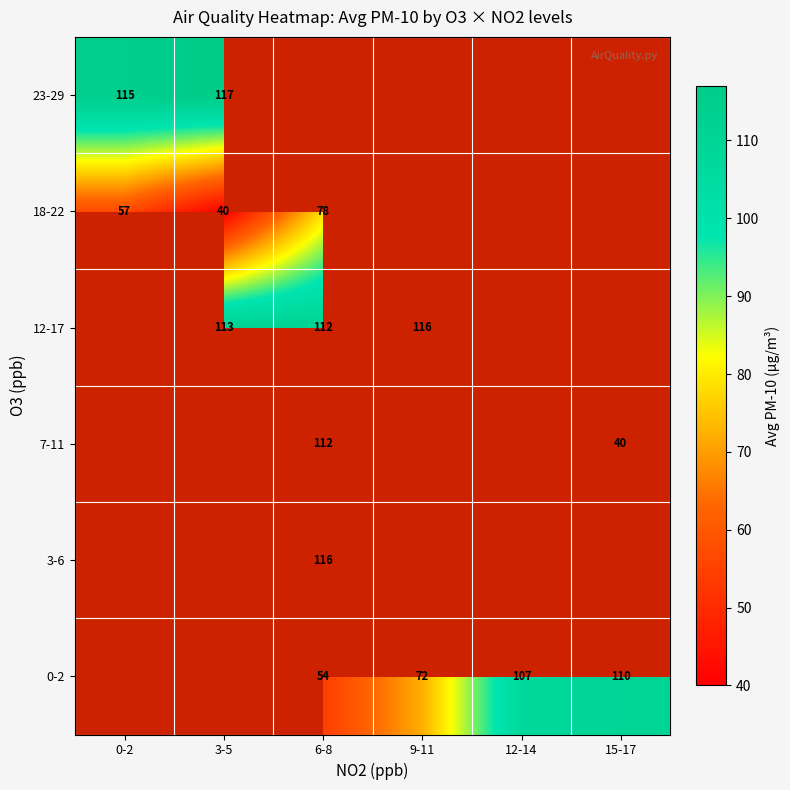

Which category has the lowest value across all series?

15-17